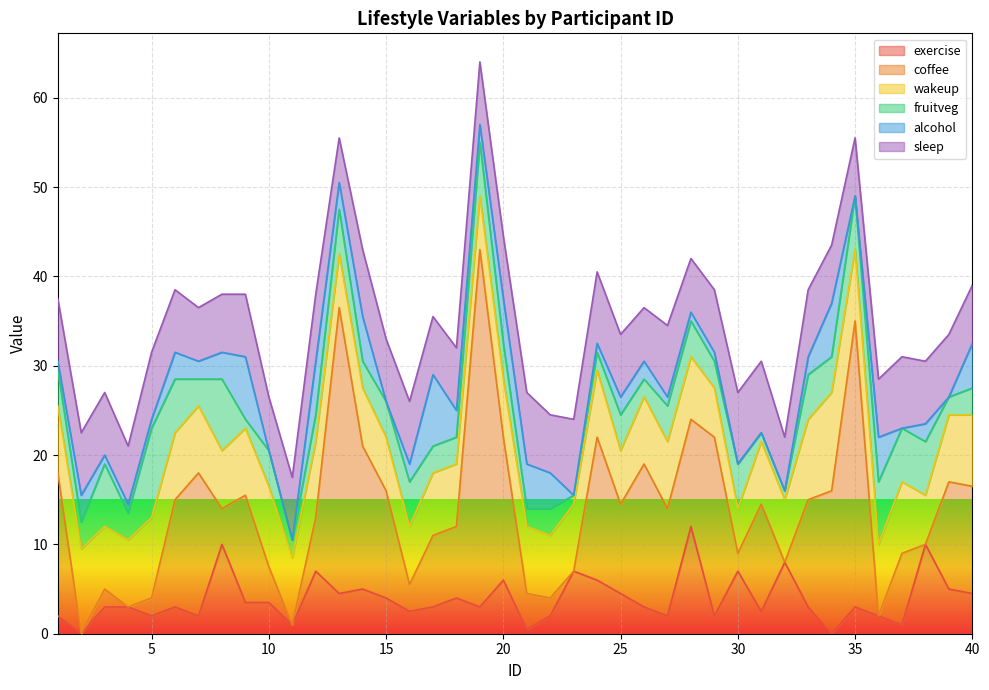

The exercise series shows 4.5 at 35. True or false?

False